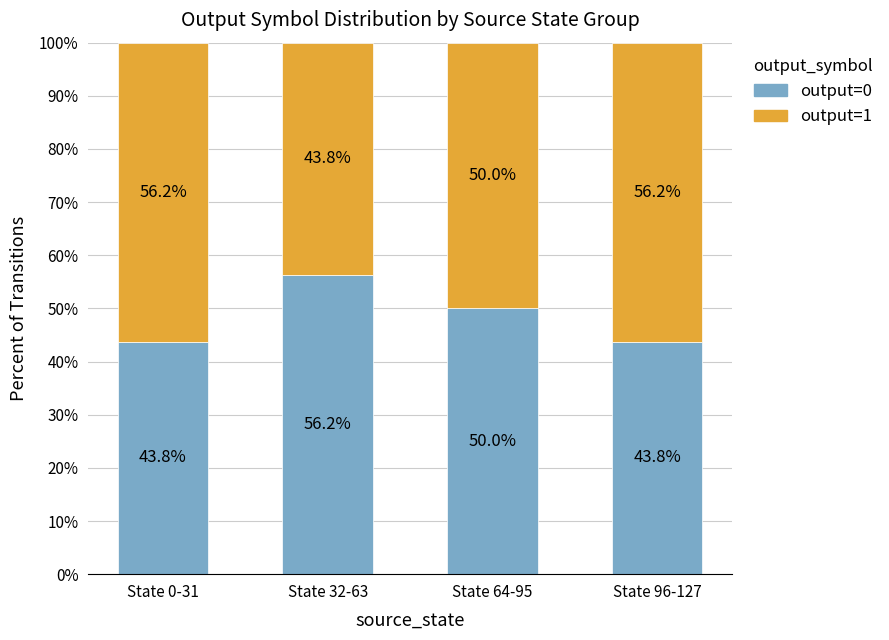

Is it true that output=0 equals 50.0 at State 64-95?

True